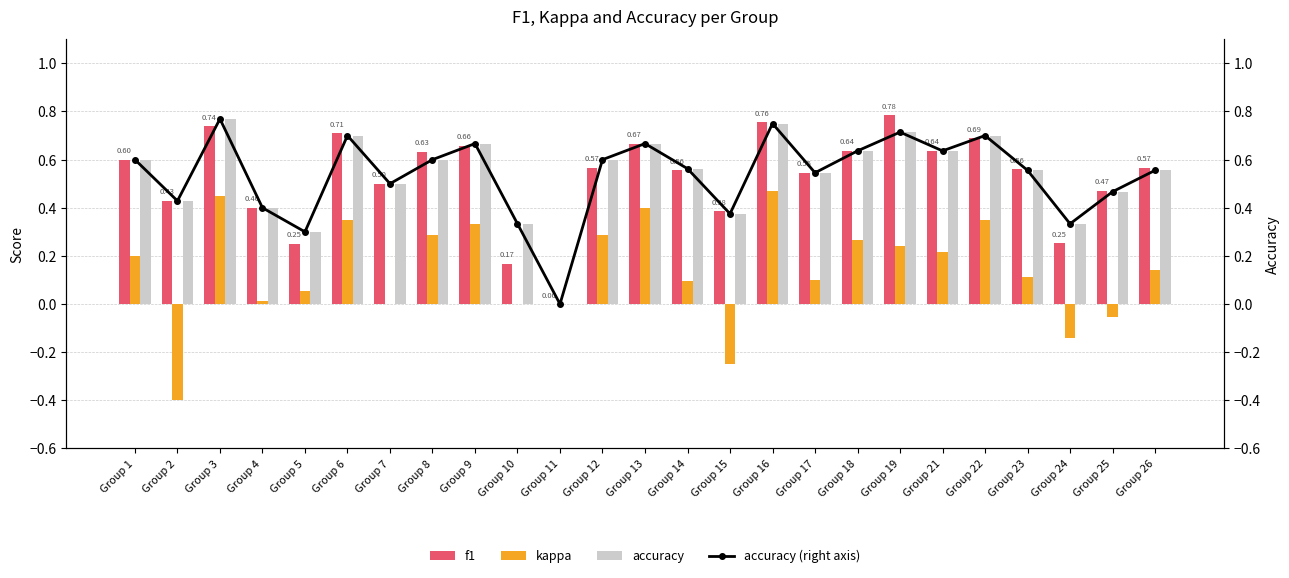

At which label is f1 closest to 0?

Group 11